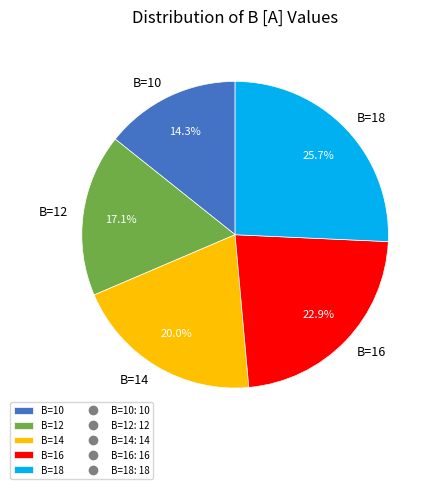

The B=18 slice represents 13% of the pie. True or false?

False